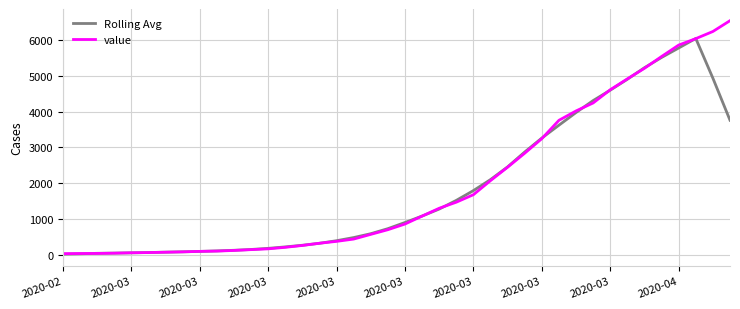

What are all the series names shown in the legend?

Rolling Avg, value